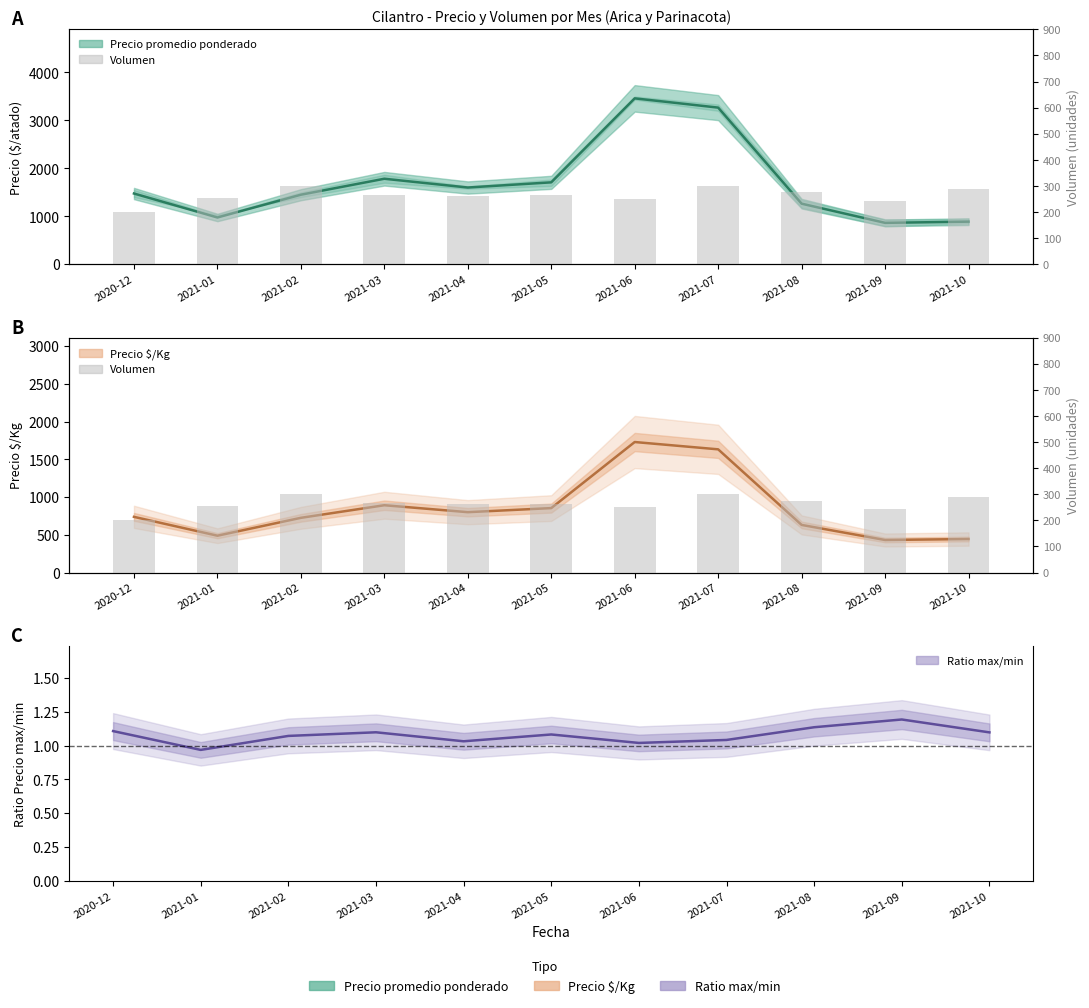

Is it true that the value at 2021-02 is 300?

True